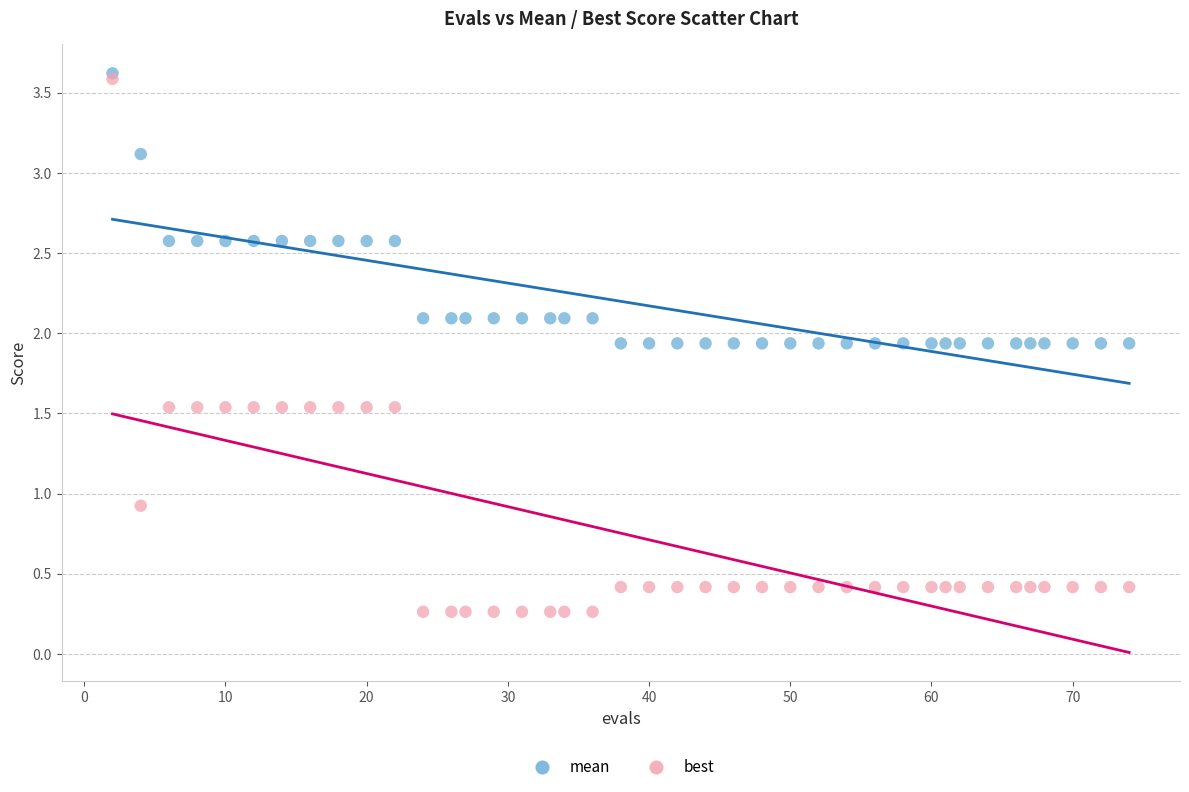

Which series reaches the minimum Y coordinate?

best